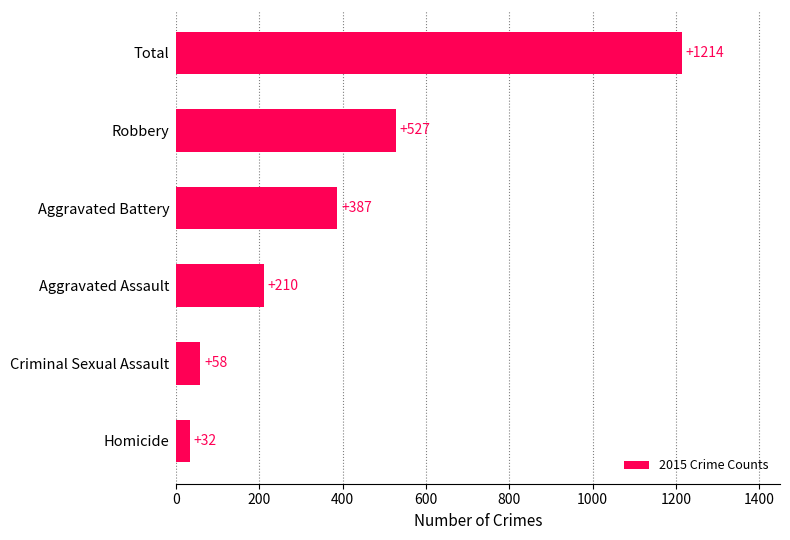

What is the average value?

405